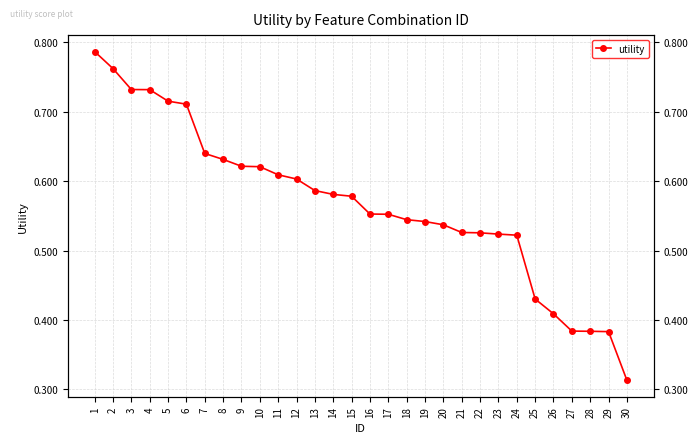

Reading left to right, transcribe all the data shown in this chart.

1=0.8	2=0.8	3=0.7	4=0.7	5=0.7	6=0.7	7=0.6	8=0.6	9=0.6	10=0.6	11=0.6	12=0.6	13=0.6	14=0.6	15=0.6	16=0.6	17=0.6	18=0.5	19=0.5	20=0.5	21=0.5	22=0.5	23=0.5	24=0.5	25=0.4	26=0.4	27=0.4	28=0.4	29=0.4	30=0.3